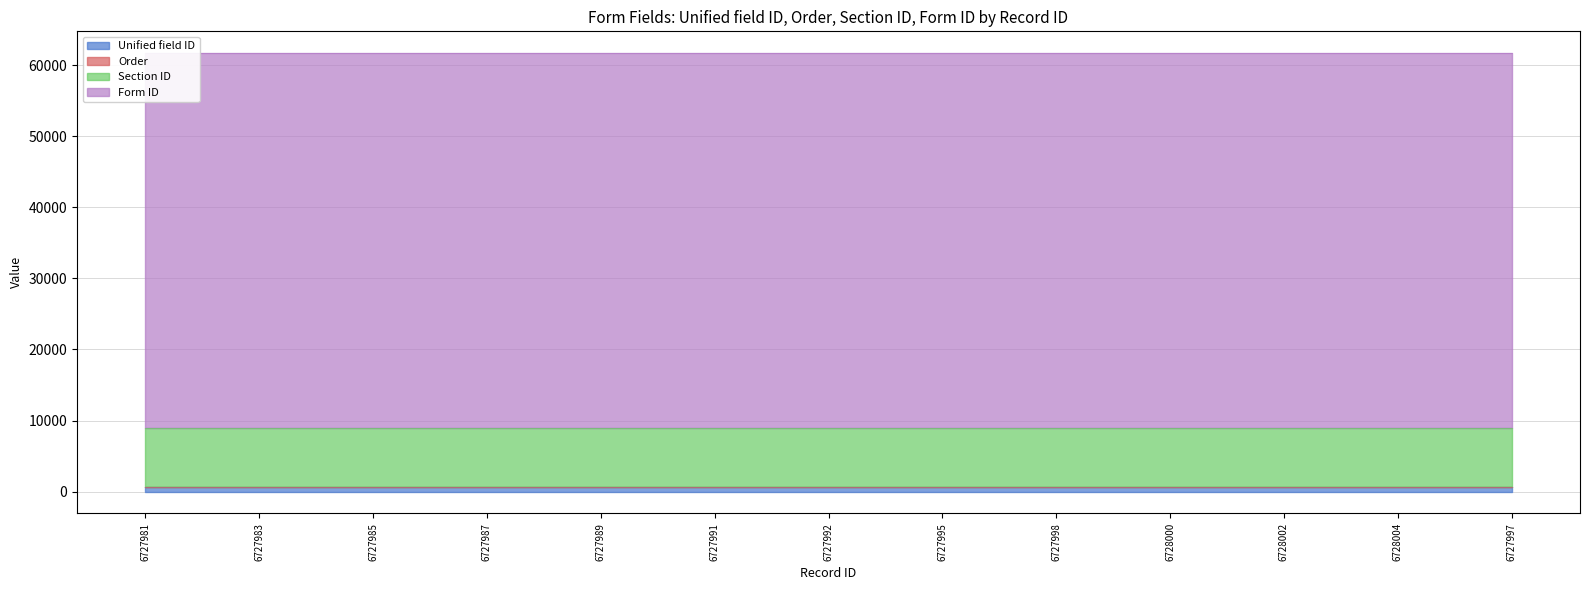

Count the Section ID values in the range 8300 to 8303.

25